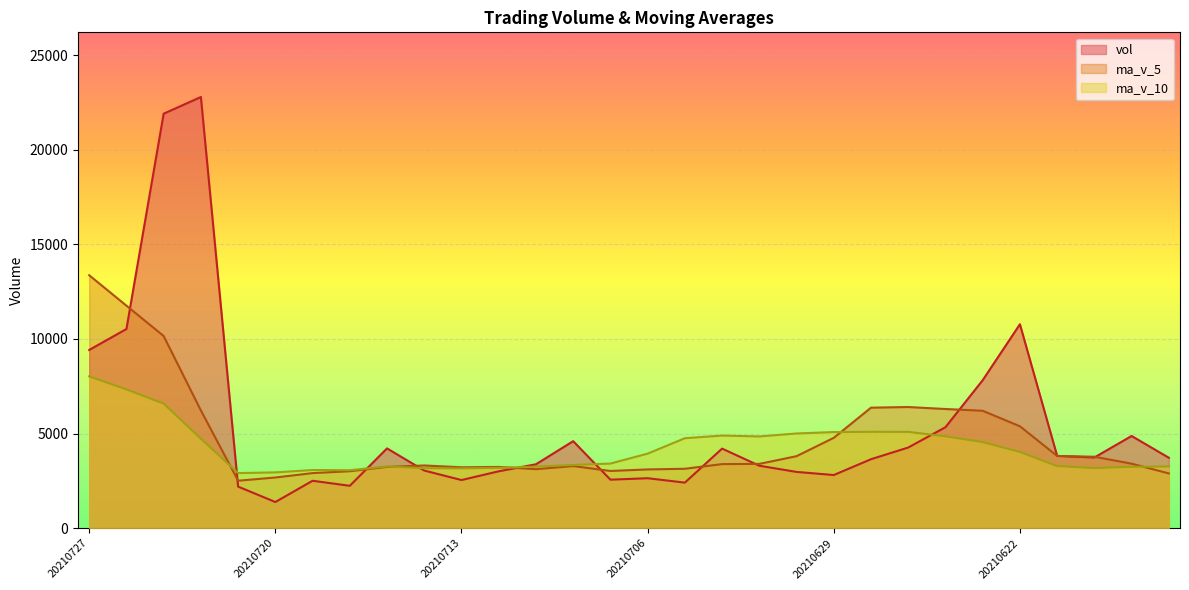

Which series has the largest range (max minus min)?

vol